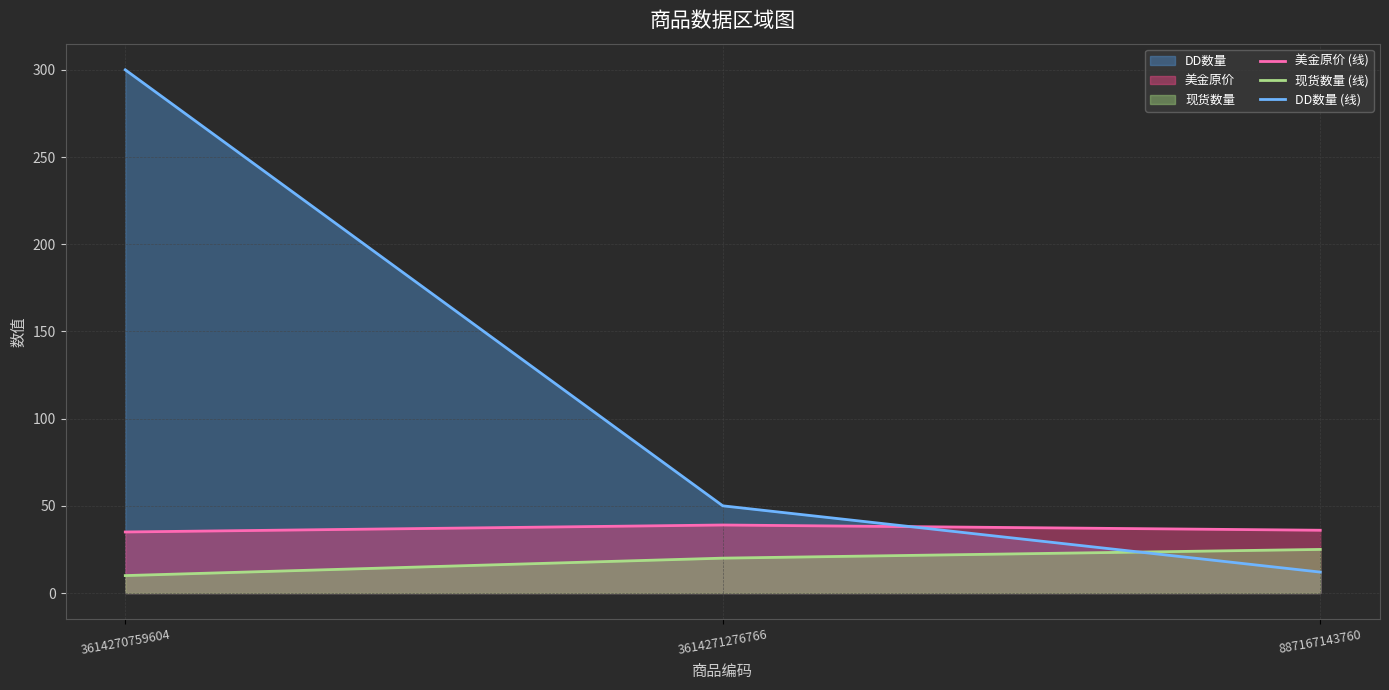

The value of 美金原价 (线) at 3614270759604 is 59. True or false?

False